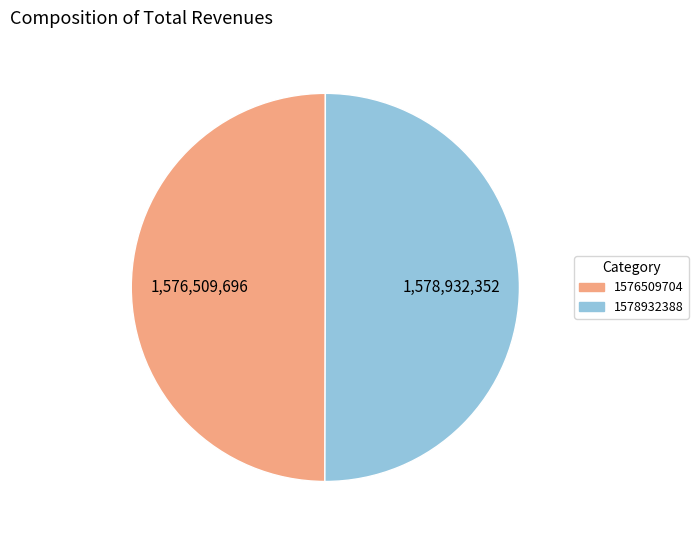

What is the ratio of the value at 1576509704 to the value at 1578932388?

1.0